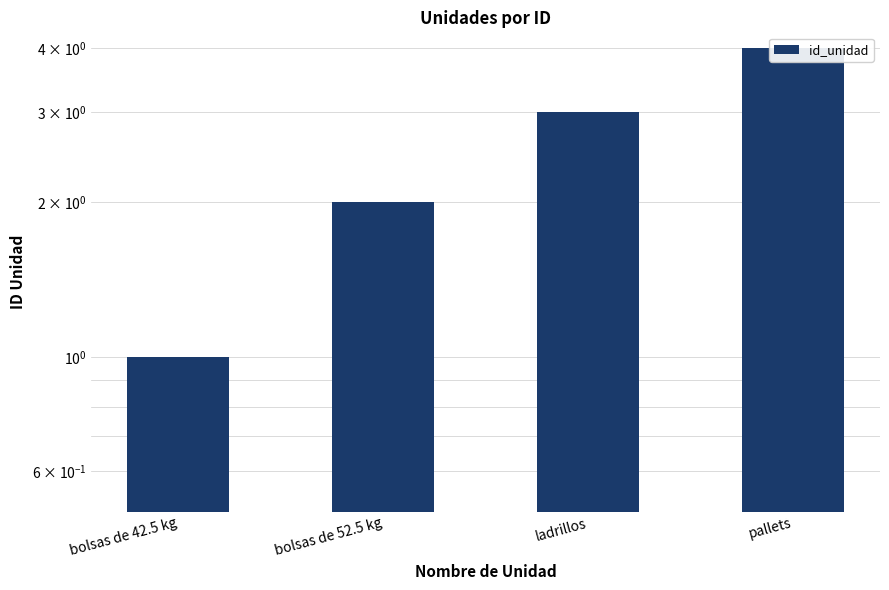

The chart shows a value of 1 at ladrillos. True or false?

False